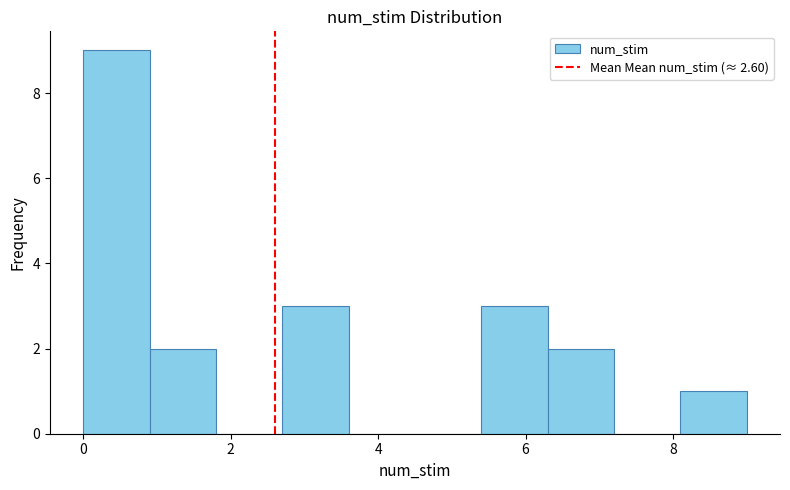

Reading left to right, transcribe this chart: for each bar, give the range it covers on the x-axis and its height. Neither the bar edges nor the heights are printed on the chart, so give them approximately, as read against the axes.

0.0 to 0.9: 9
0.9 to 1.8: 2
1.8 to 2.7: 0
2.7 to 3.6: 3
3.6 to 4.5: 0
4.5 to 5.4: 0
5.4 to 6.3: 3
6.3 to 7.2: 2
7.2 to 8.1: 0
8.1 to 9.0: 1